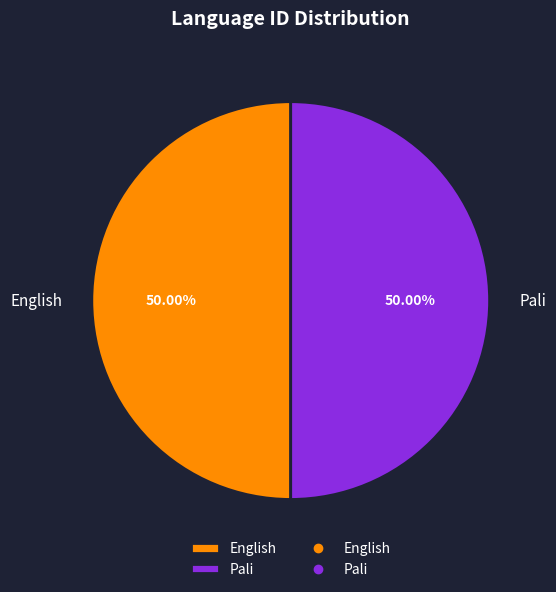

Count the number of slices in the pie.

2